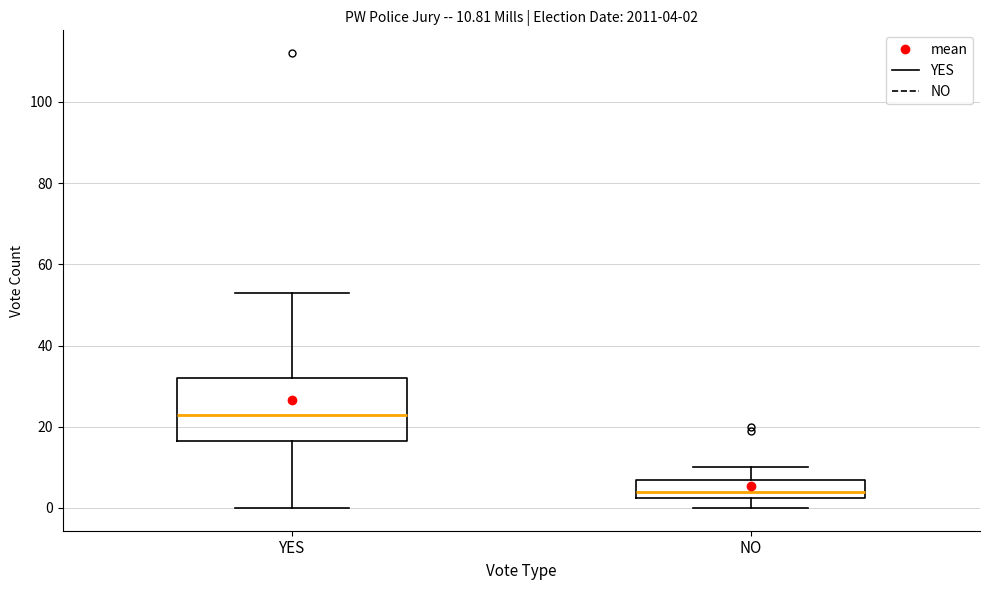

Which box has the lowest median line?

NO